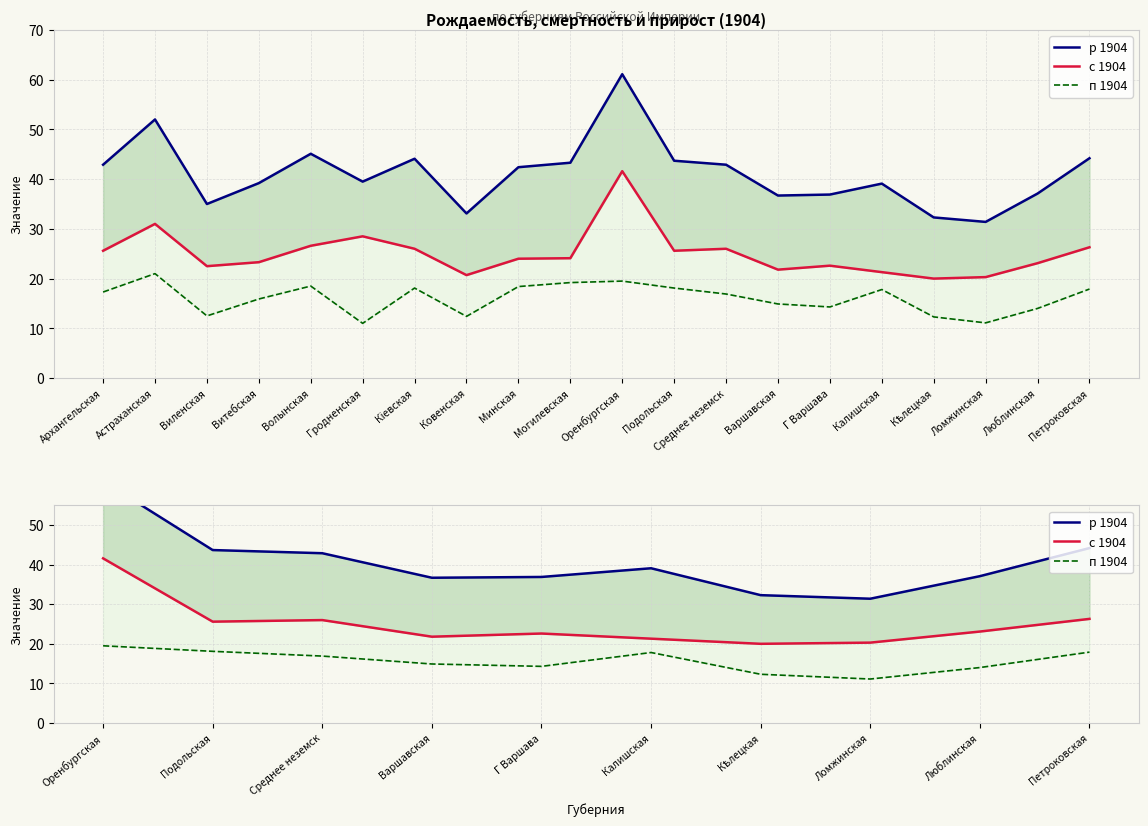

At which label does с 1904 first exceed 23?

Оренбургская